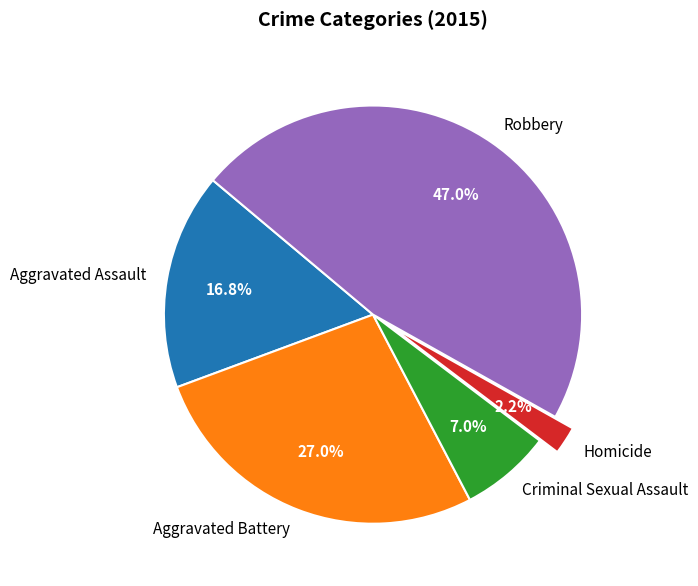

Which slice is the largest?

Robbery